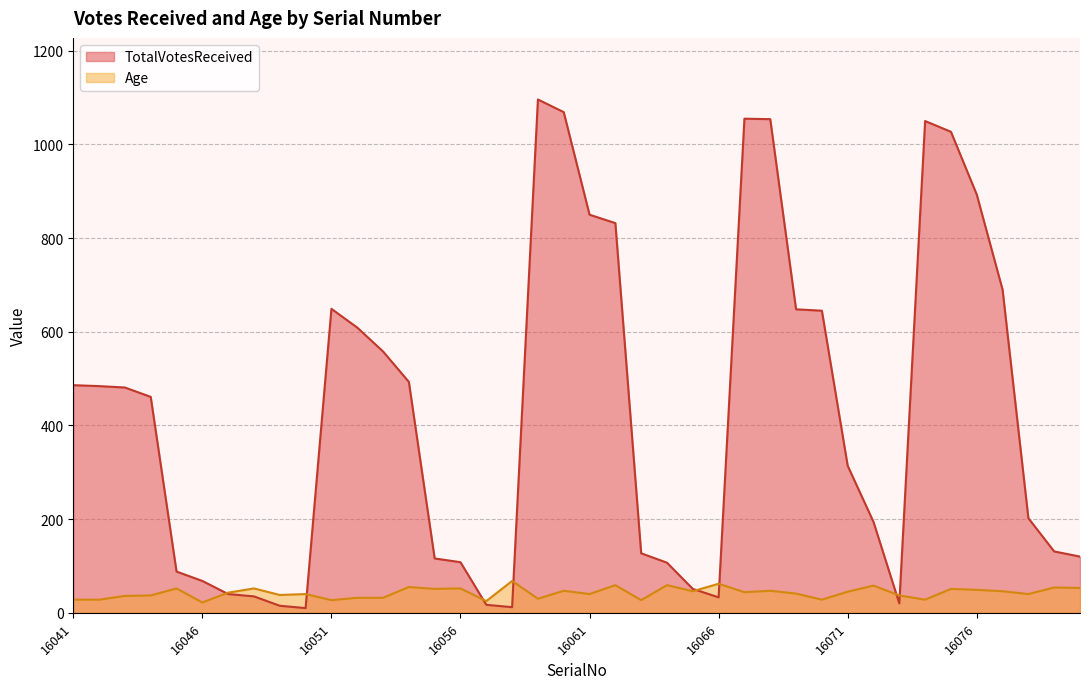

Which category has the highest value in the Age series?

16058